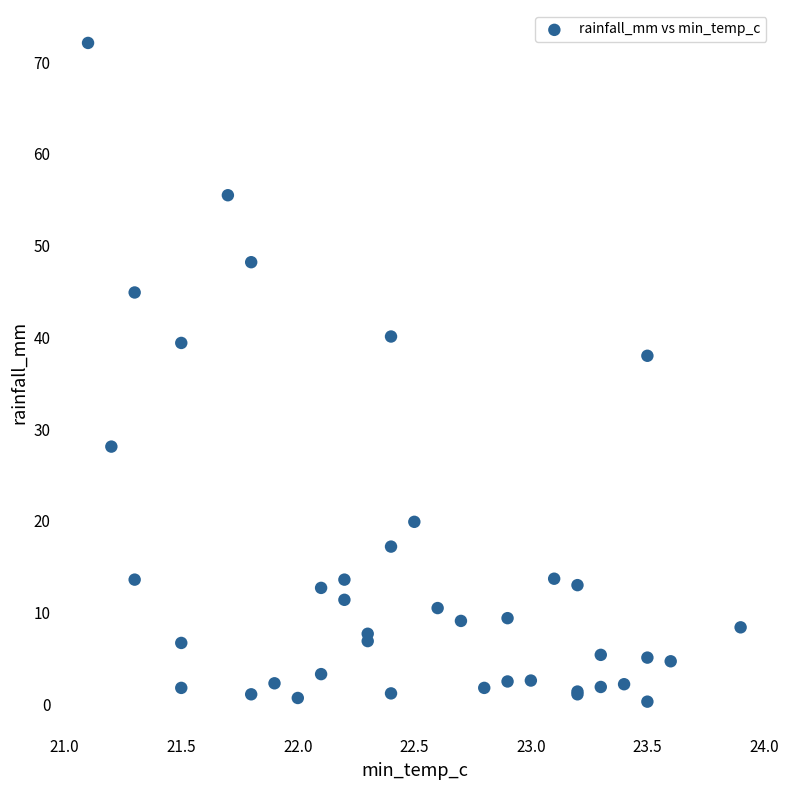

What Y value in the scatter plot is closest to 36?

38.0